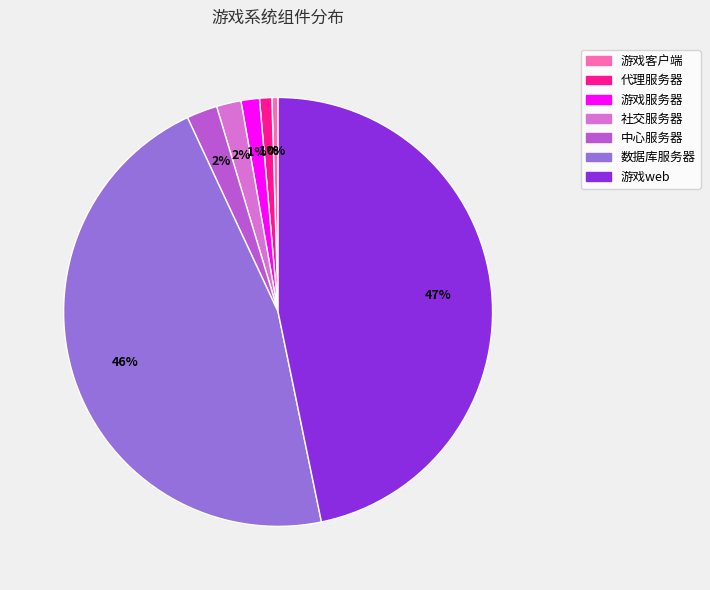

To the nearest percent, what is the average slice percentage?

14%